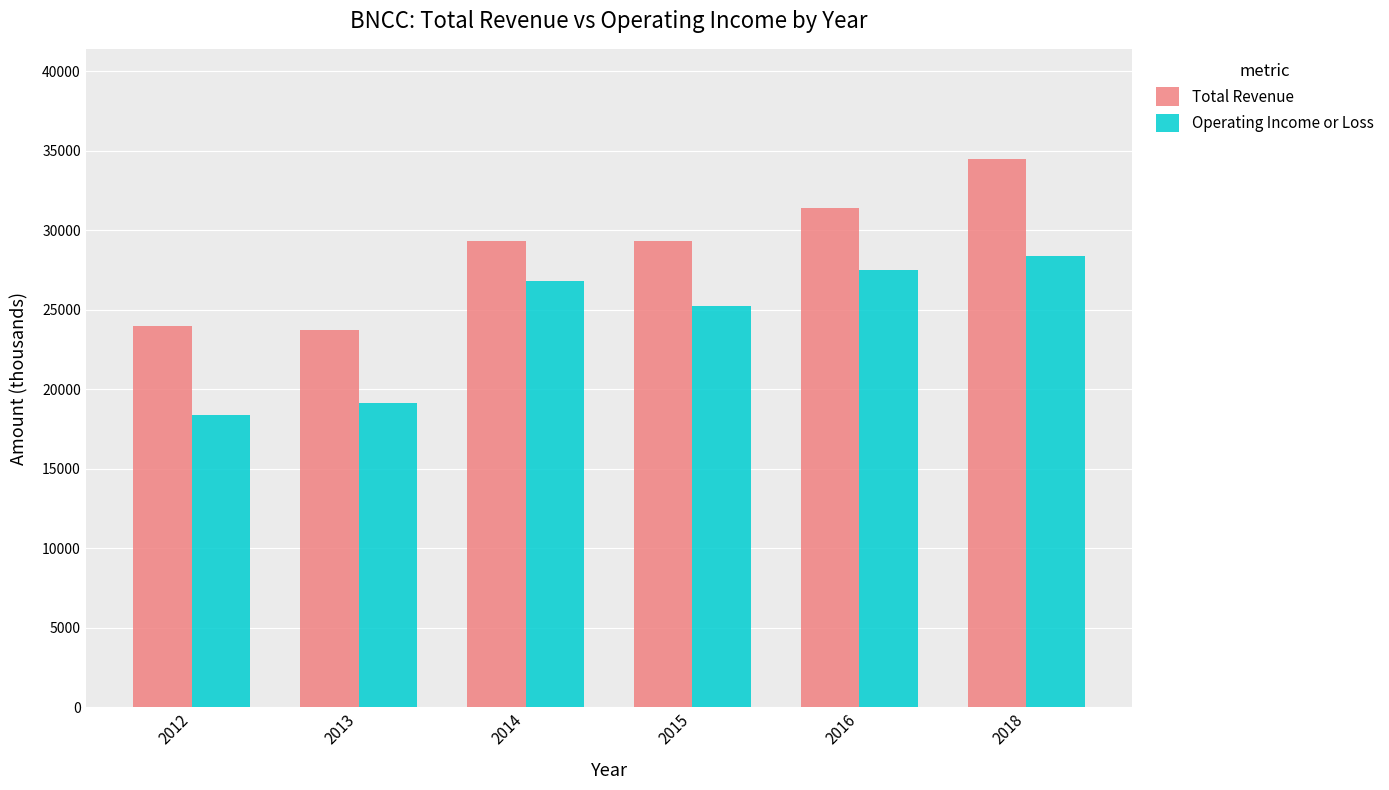

Where is Operating Income or Loss nearest to the value 23400?

2015